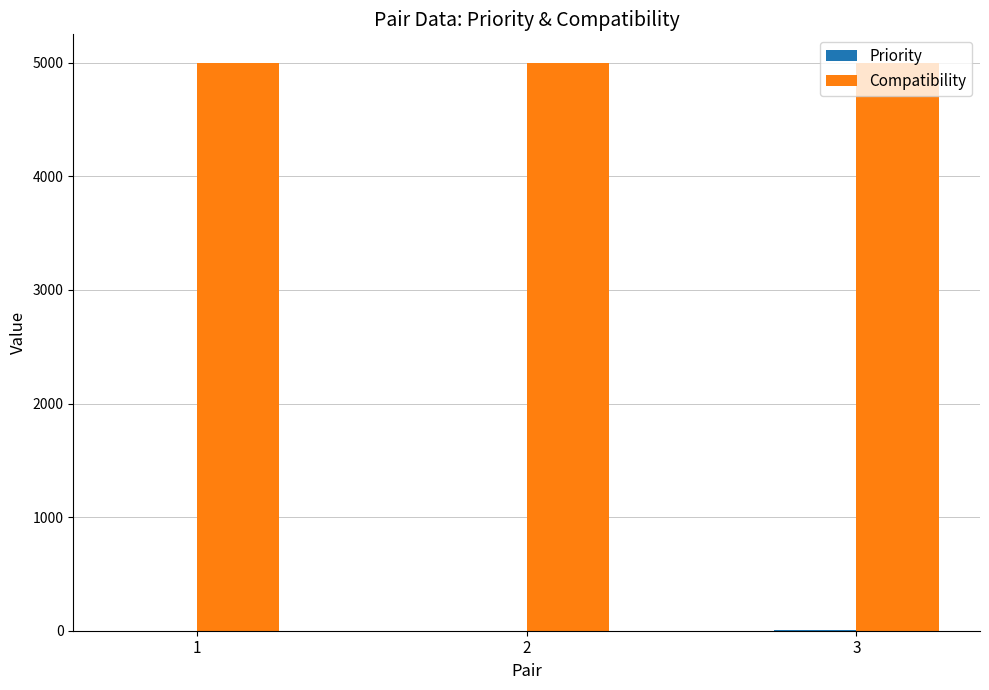

The value of Compatibility at 1 is 8676. True or false?

False